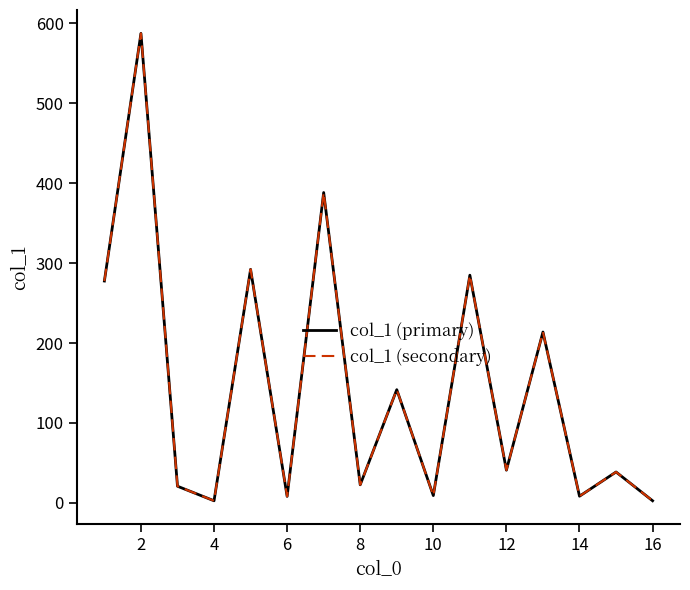

Is this an area chart (filled region under the line)?

No